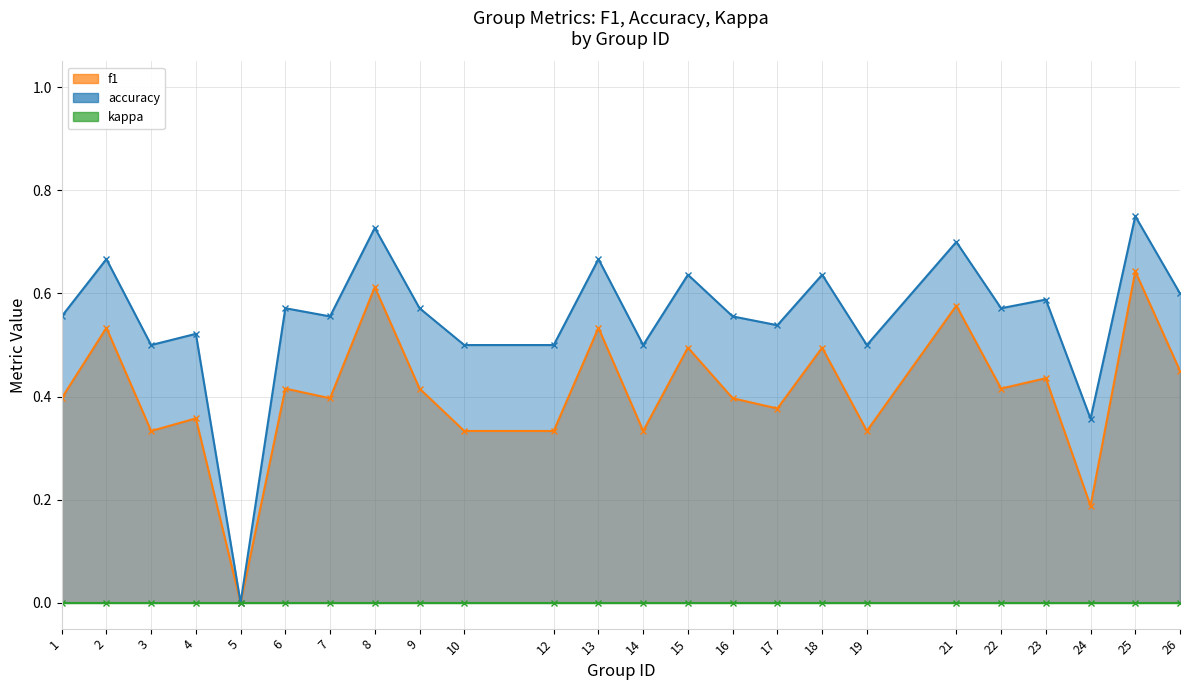

At which category is the sum across all series the highest?

25